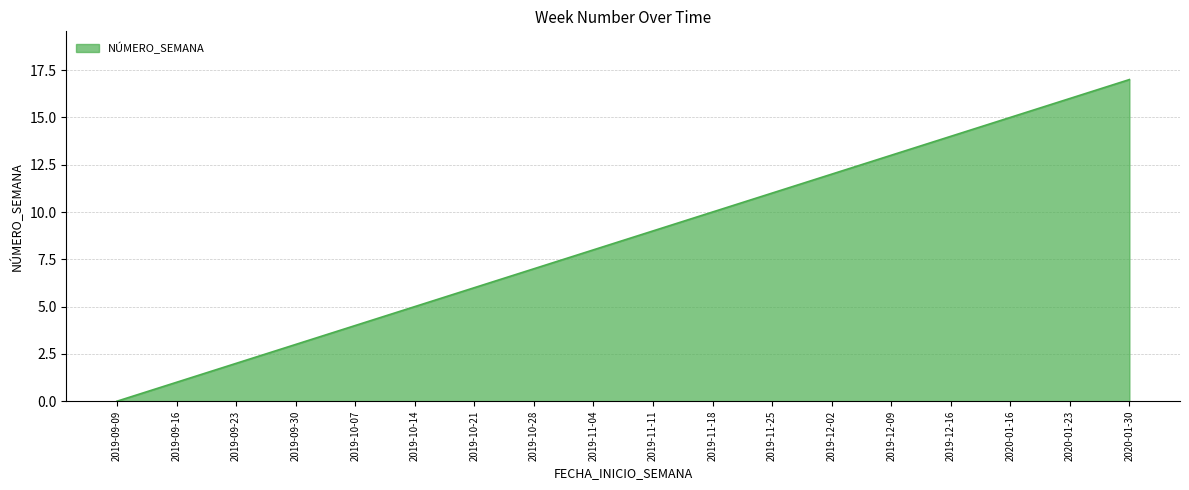

The chart shows a value of 8 at 2019-10-21. True or false?

False